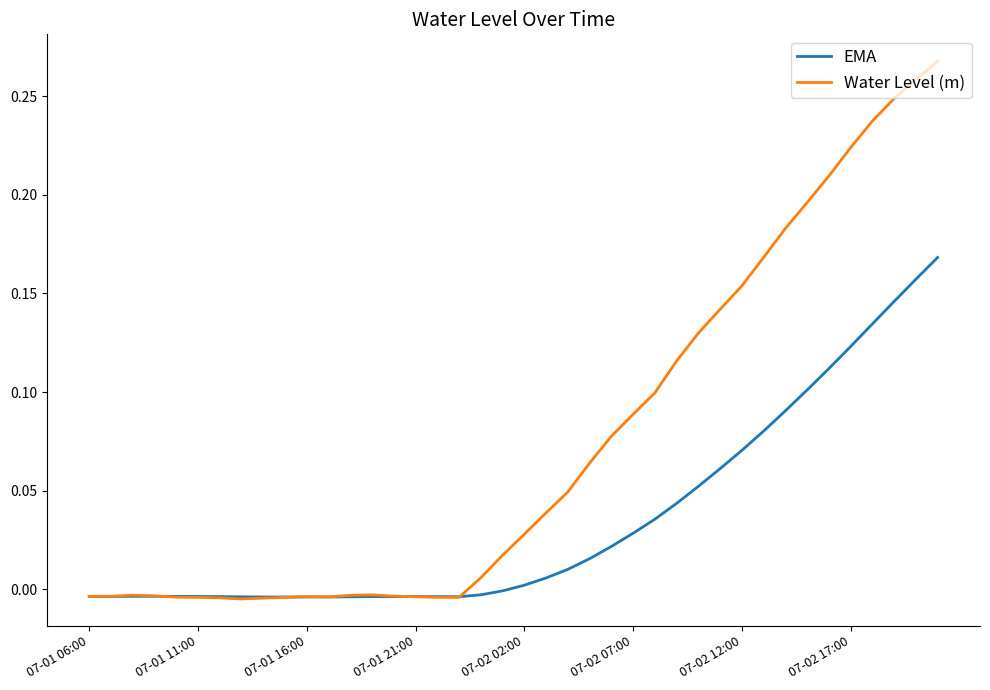

Rank the series by their average value, from highest to lowest.

Water Level (m), EMA